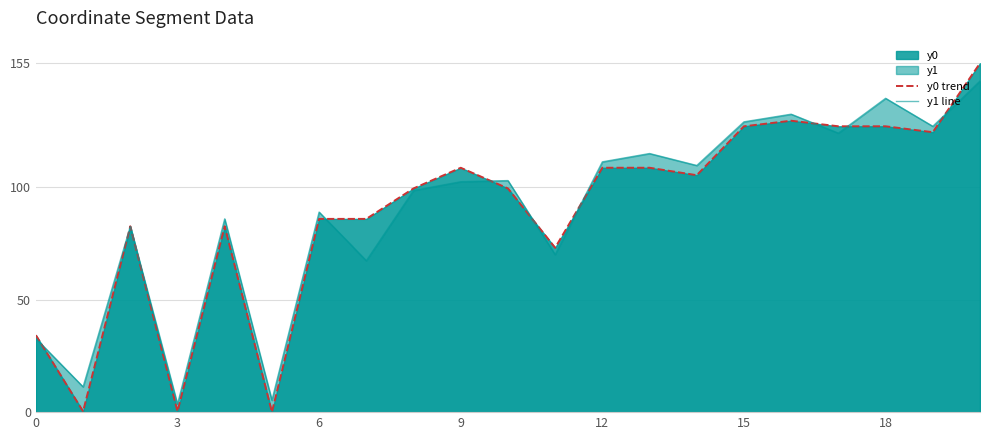

List the series in order of their peak value, lowest first.

y1 line, y0 trend